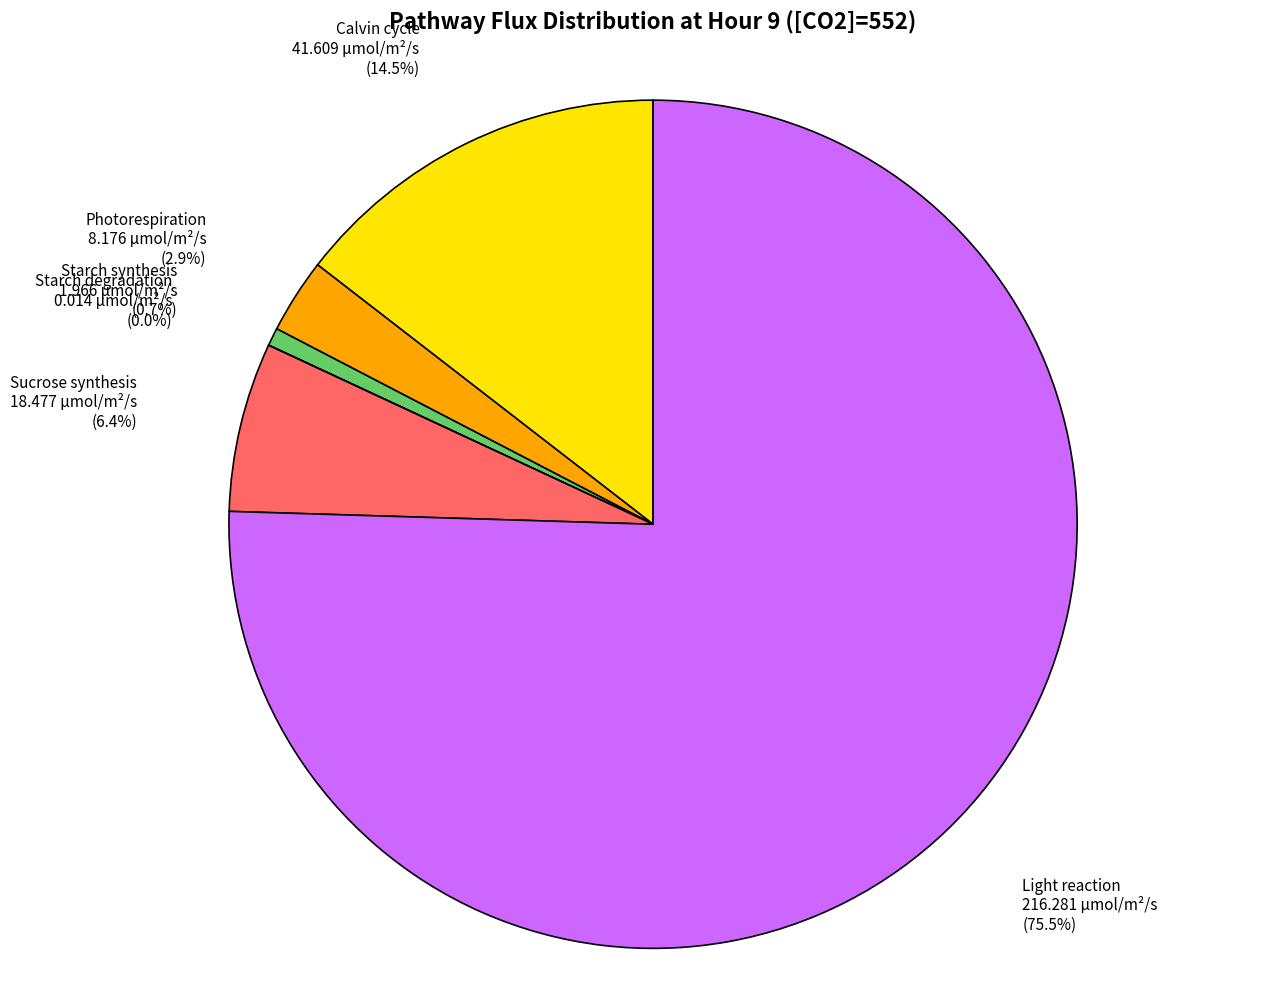

Is there a majority slice in this chart?

Yes